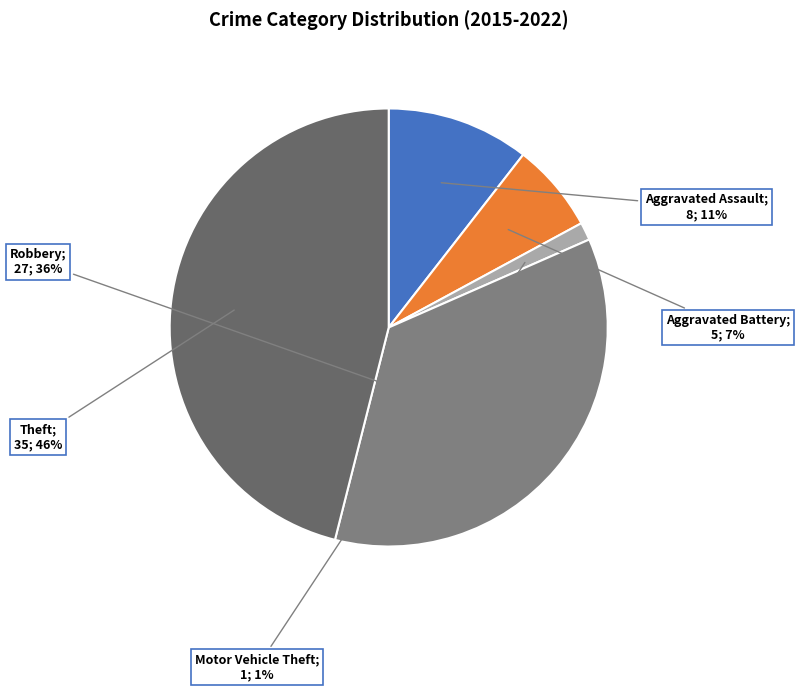

Count the number of slices in the pie.

5